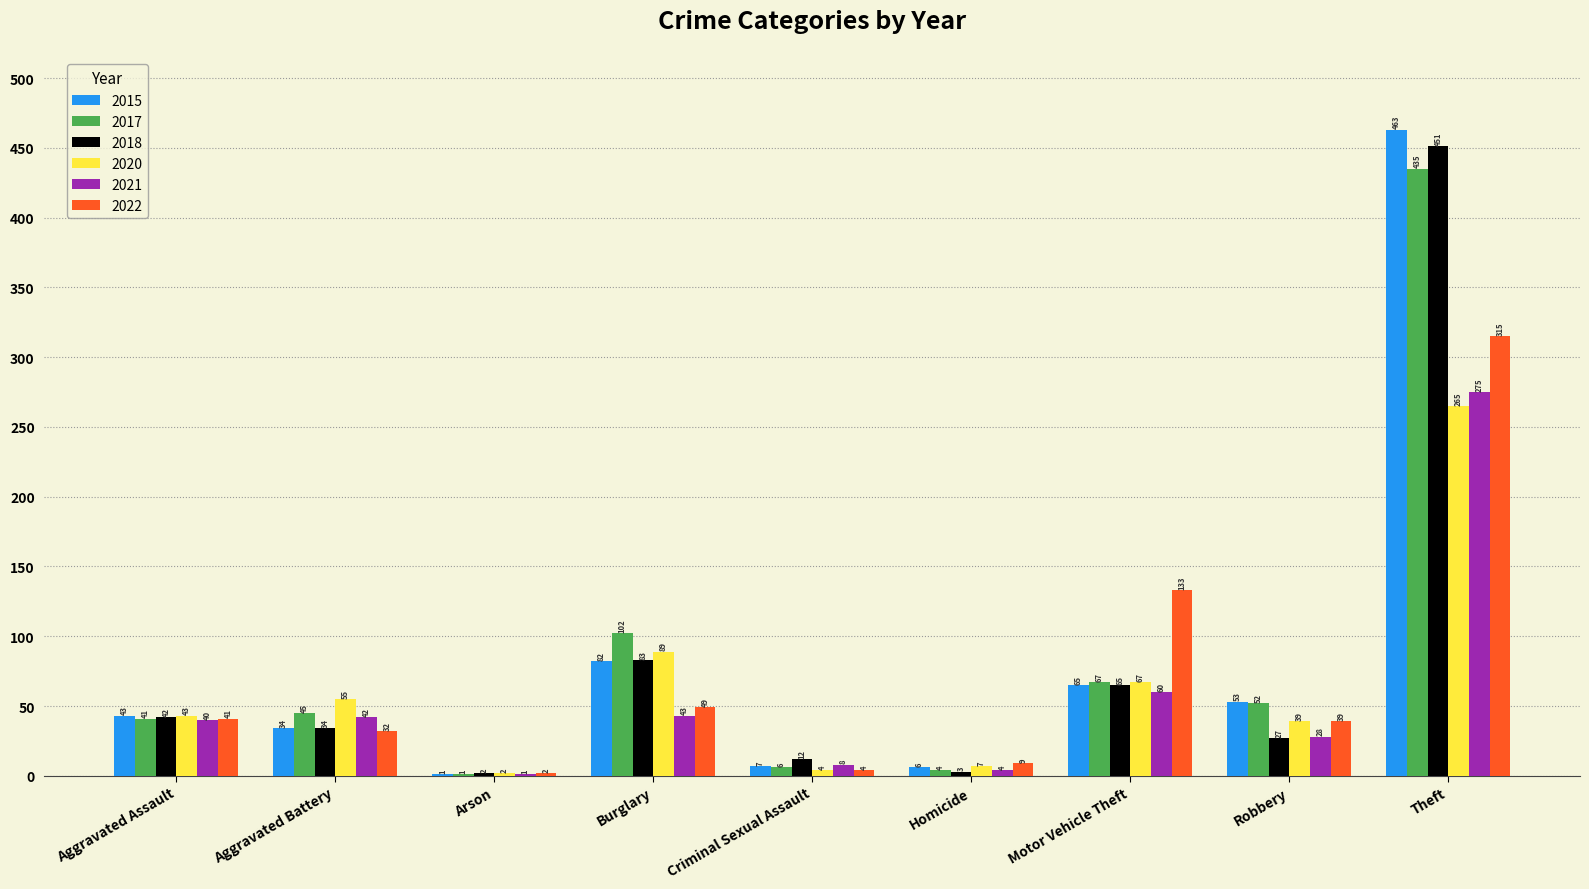

How many groups of bars are there?

9